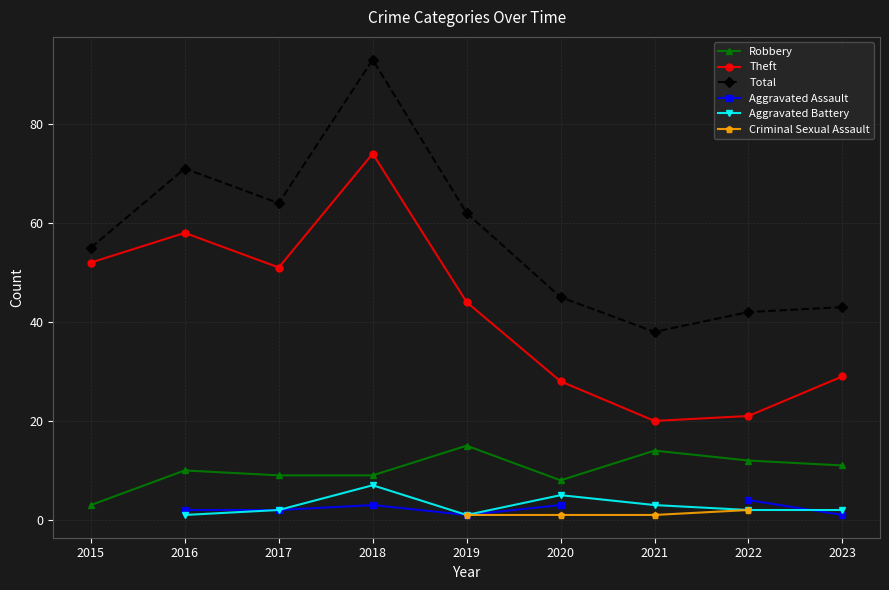

Which series has the widest spread of values?

Total